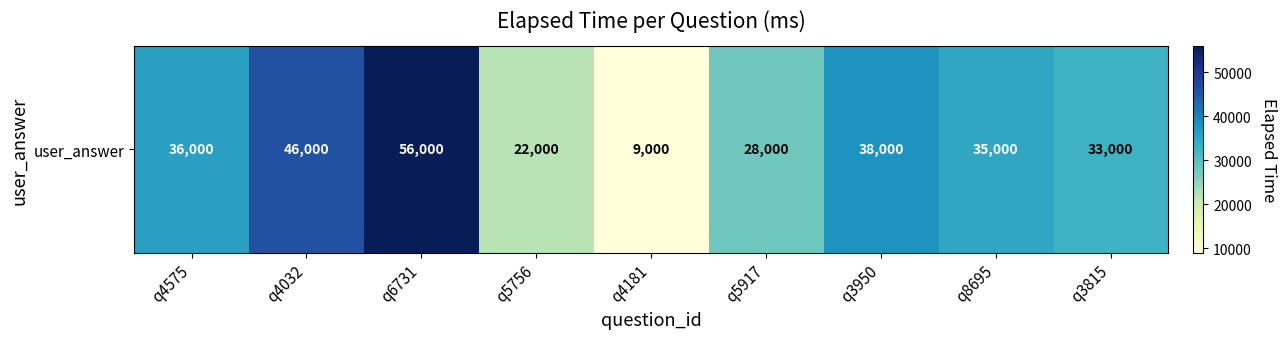

What is the ratio of the value at q4181 to the value at q5756?

0.4